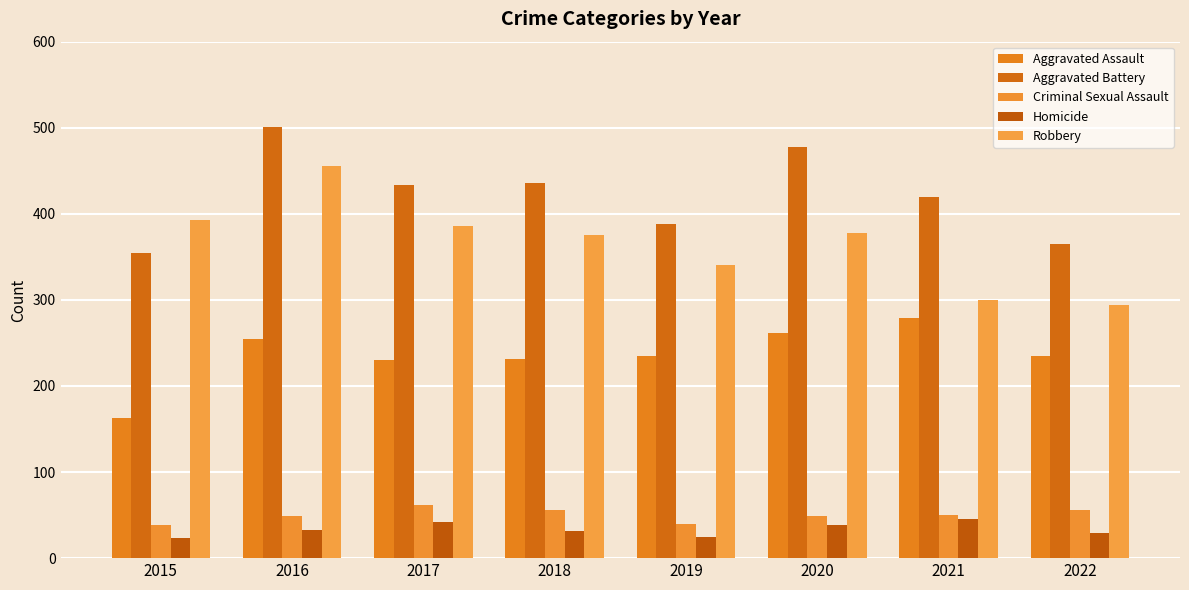

Which series changed the most between 2015 and 2018?

Aggravated Battery